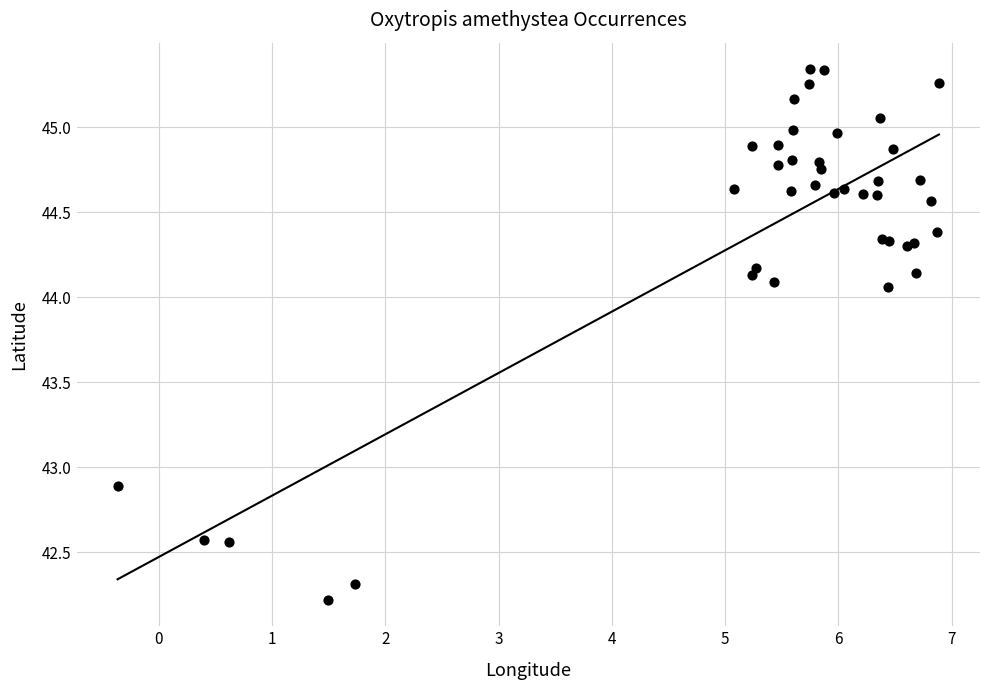

What Y value in the scatter plot is closest to 43?

42.9